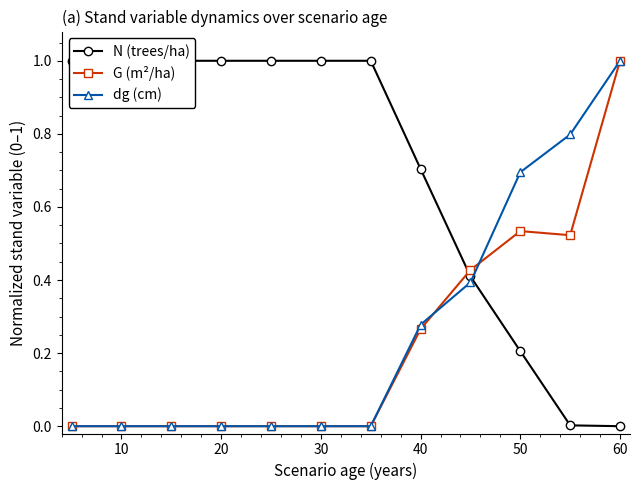

The G (m²/ha) series shows -0.4 at 10. True or false?

False